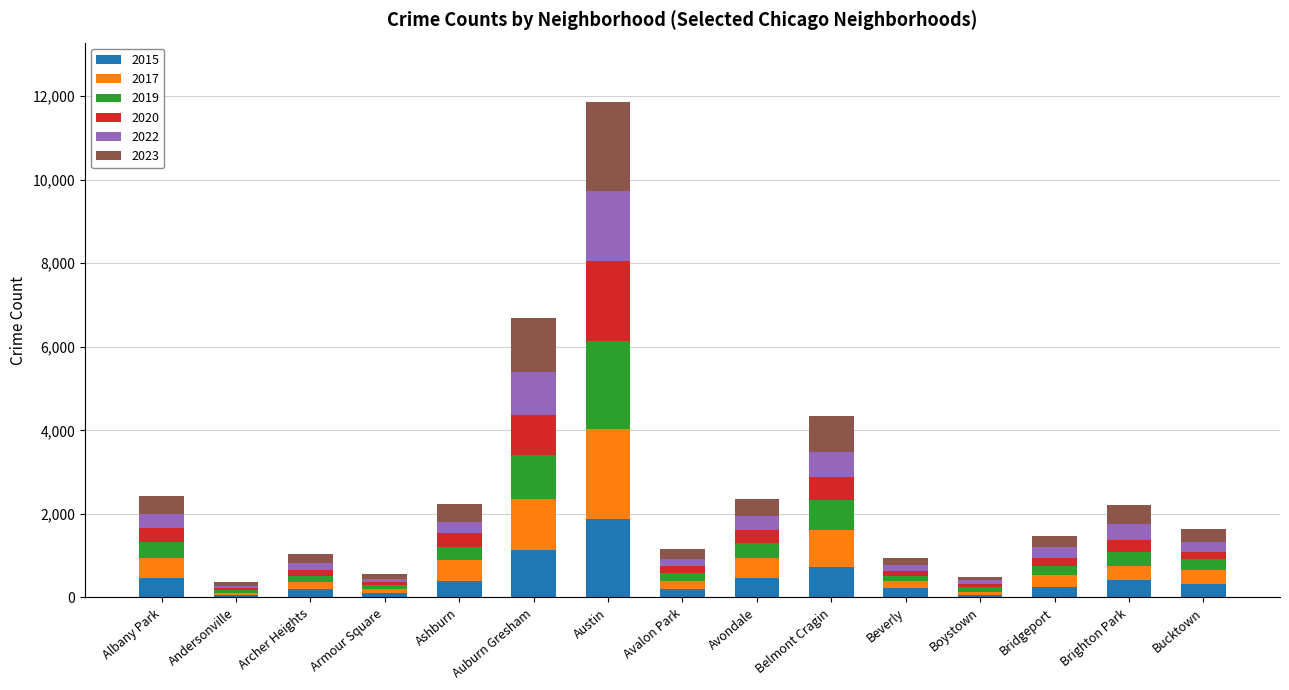

At which category is the sum across all series the highest?

Austin